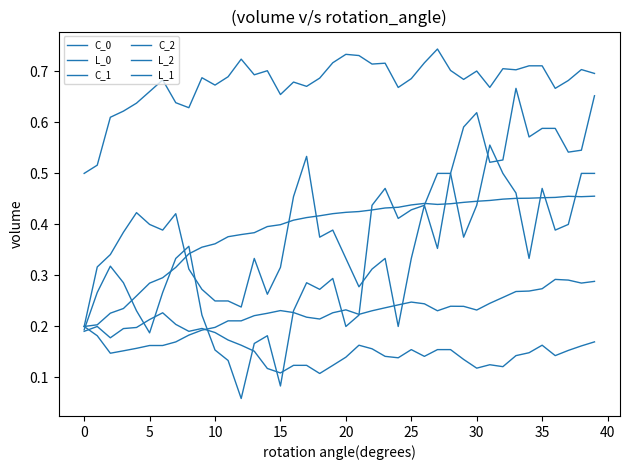

Does the chart have visible grid lines?

No